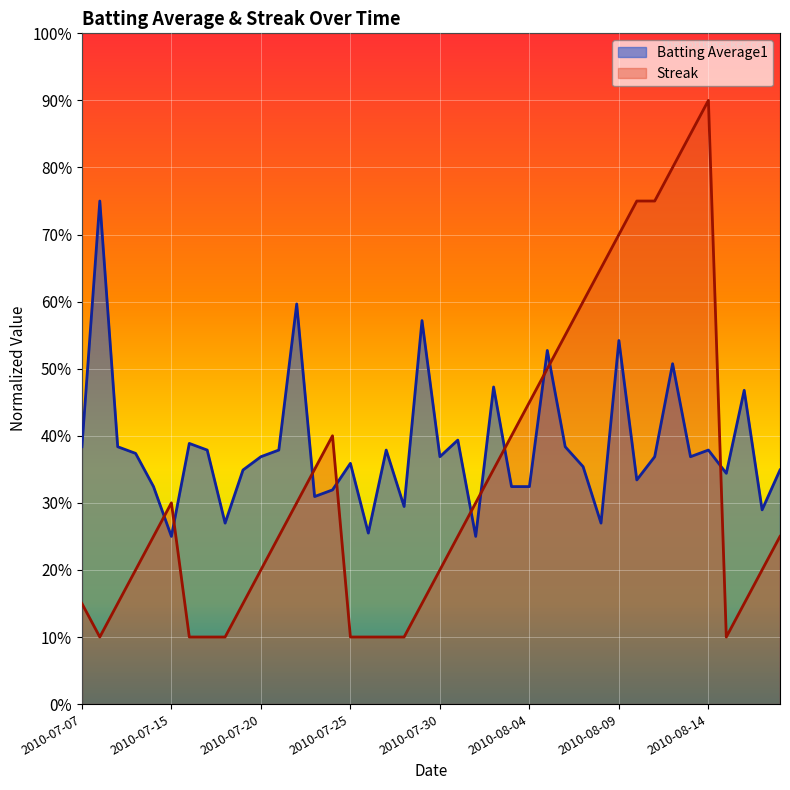

Rank the series by their maximum value, from highest to lowest.

Streak, Batting Average1